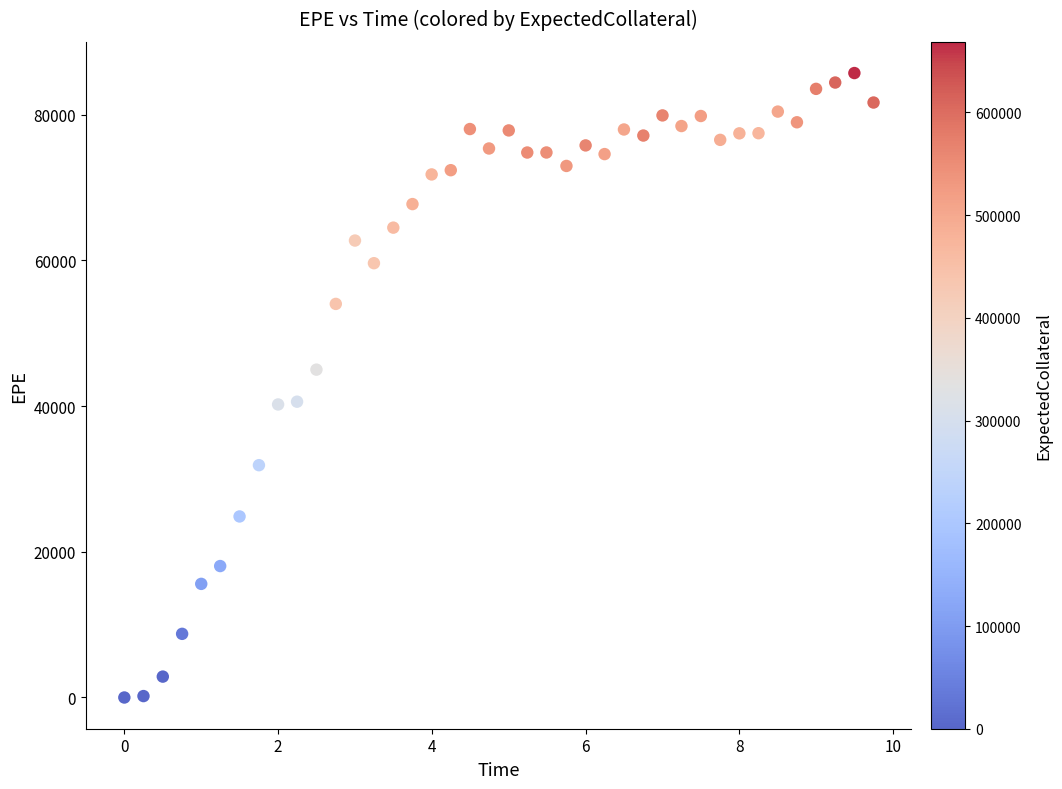

What is the range of Y values (max minus min)?

85708.7